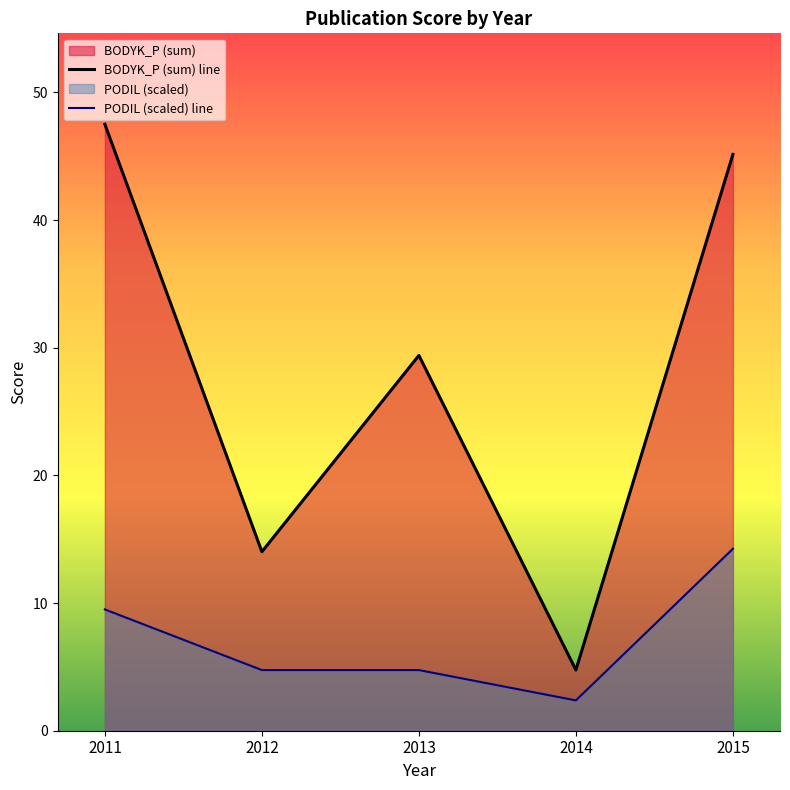

At which label does PODIL (scaled) line first exceed 4?

2011